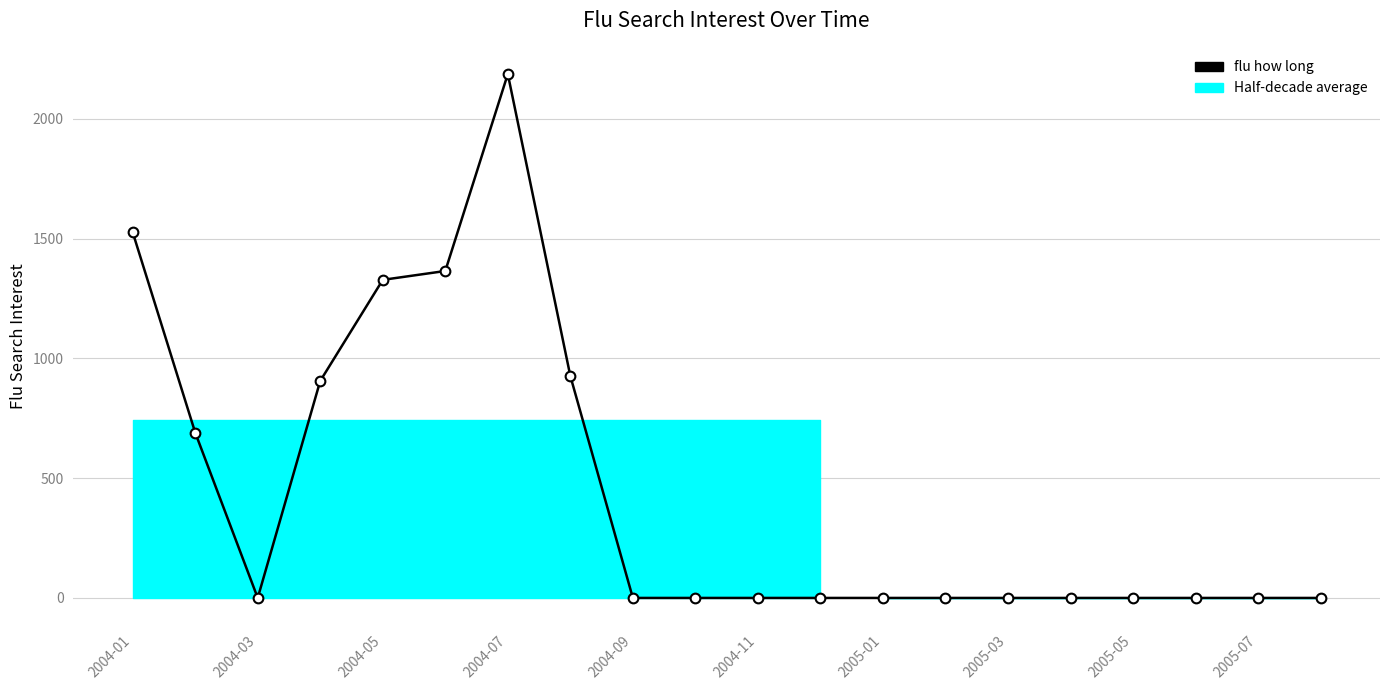

Between 2004-03 and 2005-01, which is larger?

2005-01